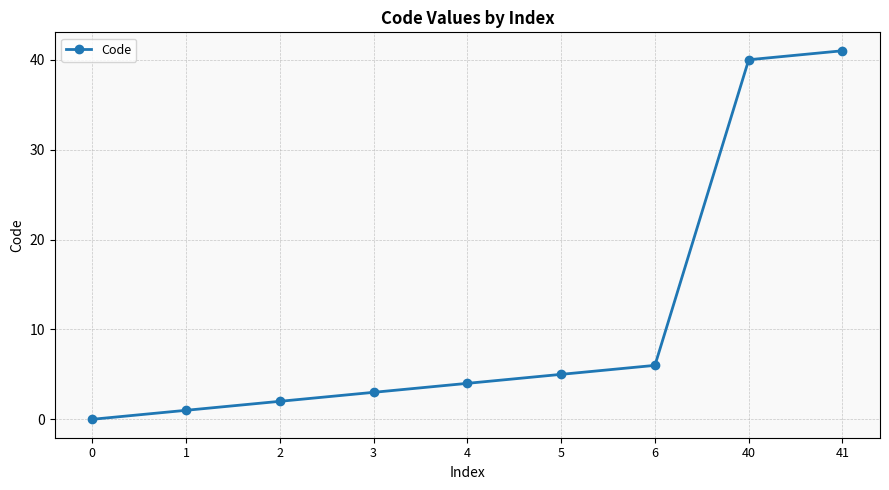

Where is the data nearest to the value 20?

6